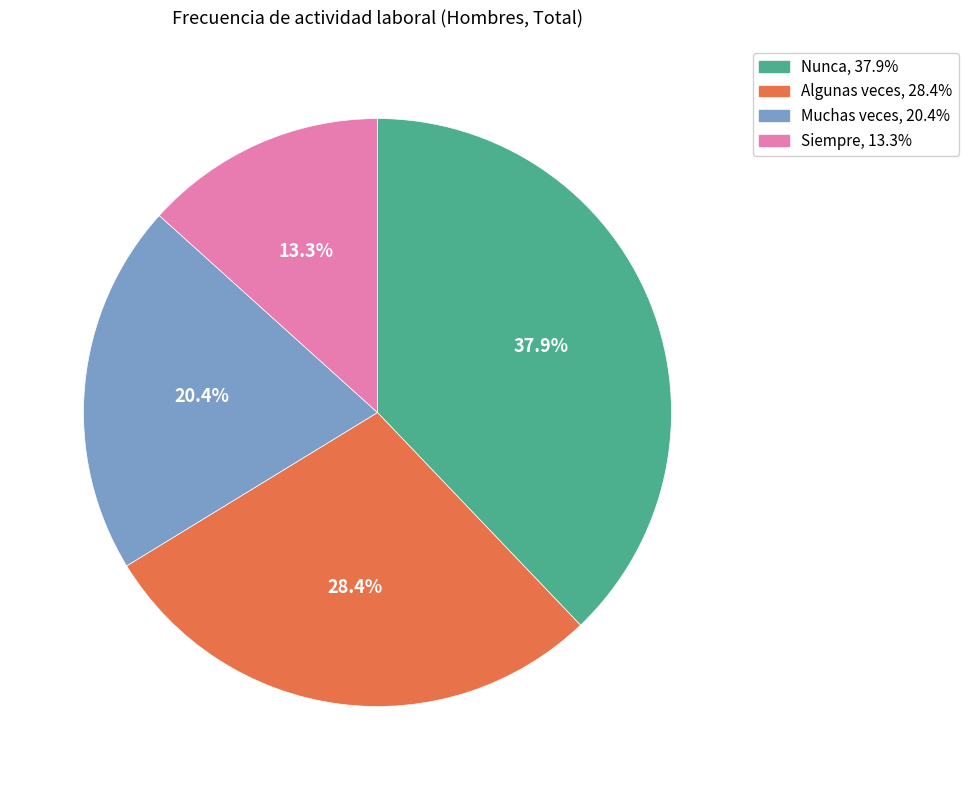

How much of the chart is everything except Algunas veces?

71.6%